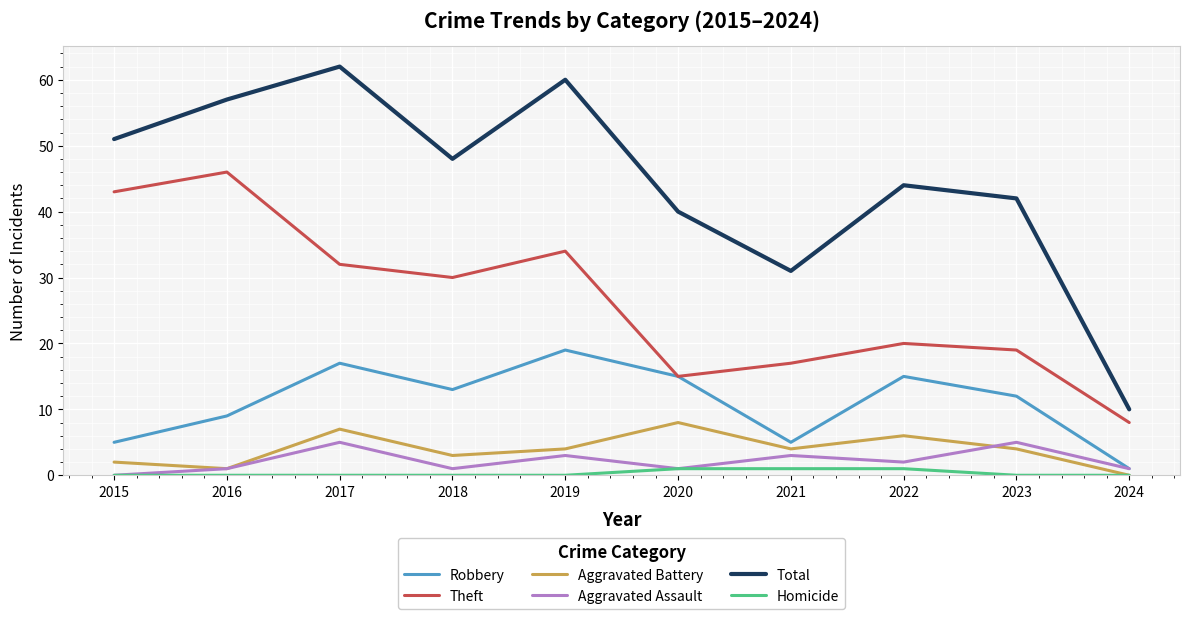

True or false: Homicide and Total intersect in this chart.

False